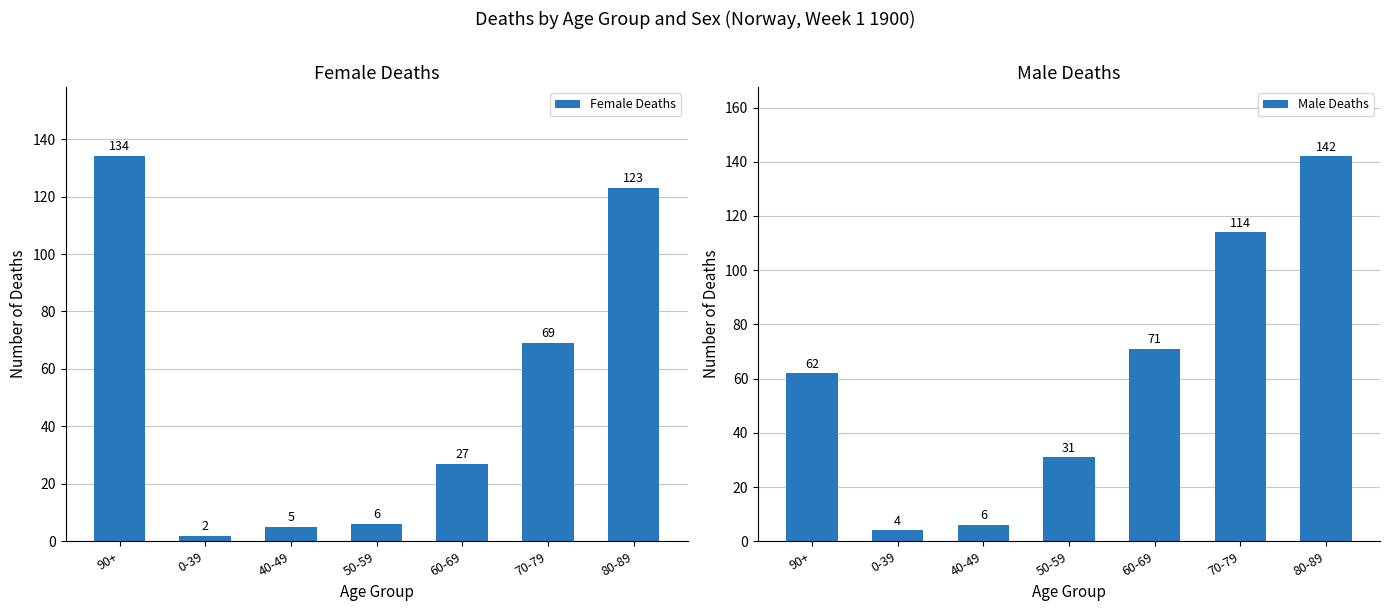

The value of Female Deaths at 70-79 is 69. True or false?

True